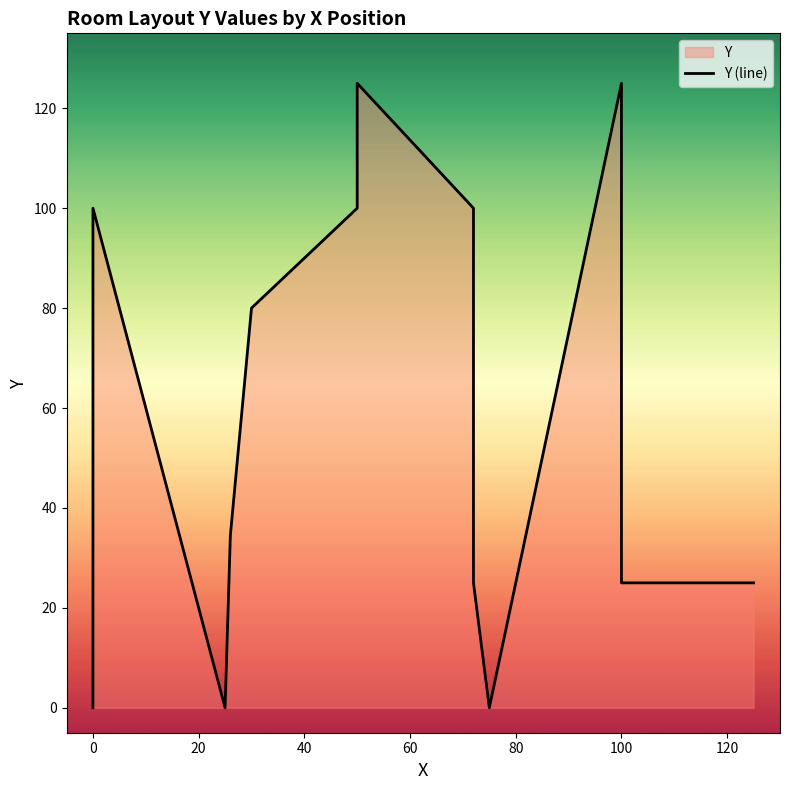

Which has a higher value, 100 or 0?

100